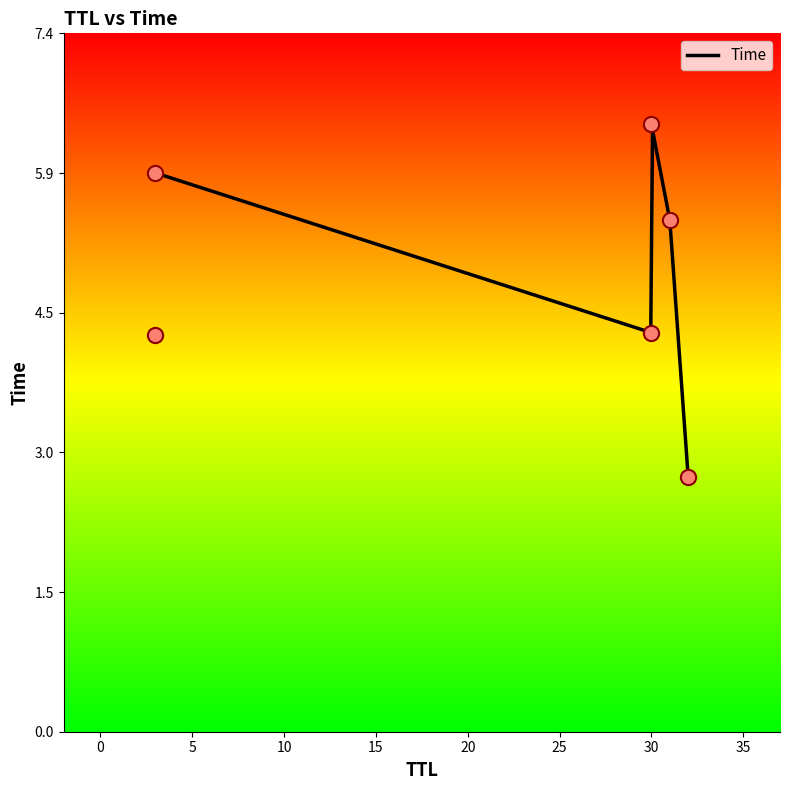

Between 3 and 30, which is larger?

30